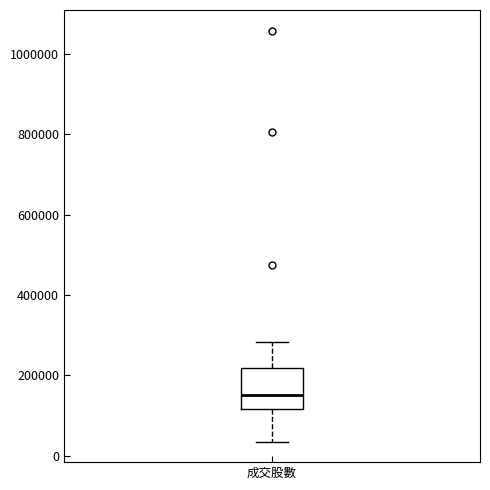

Where is the lower edge of the box for 成交股數 on the y-axis? The values are not printed on the chart, so give them approximately, as read against the axis.

120000